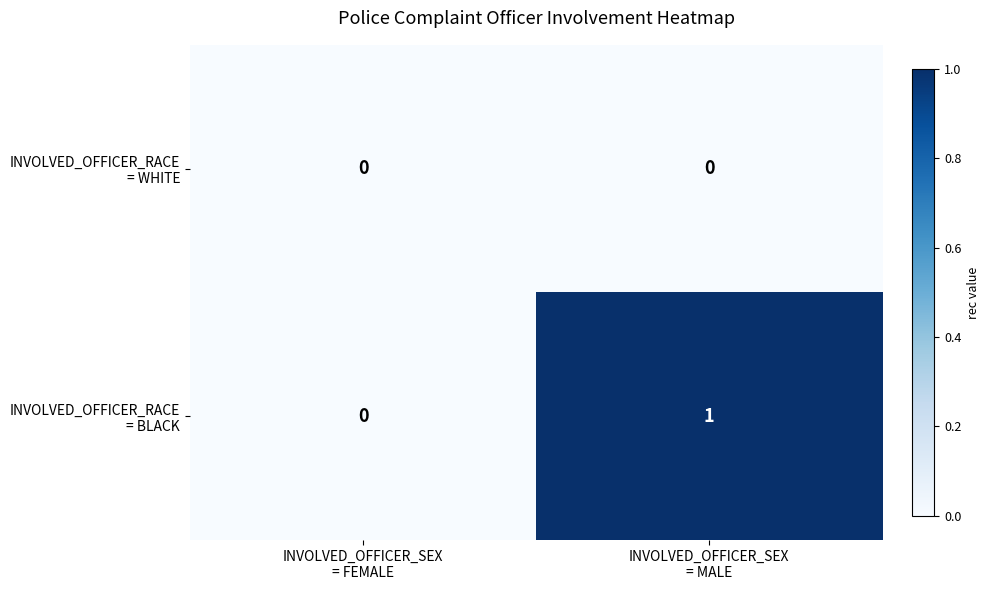

What is the total value across all series at INVOLVED_OFFICER_SEX
= MALE?

1